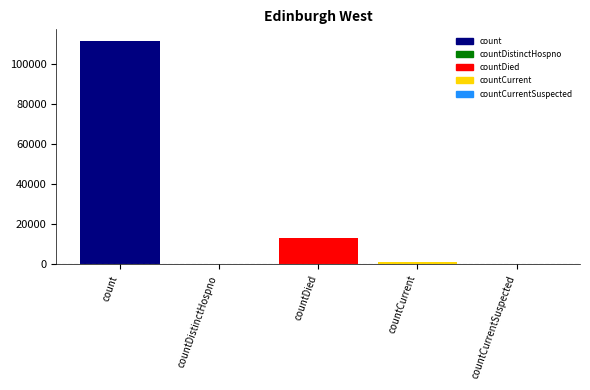

What is the maximum value shown in the chart?

111510